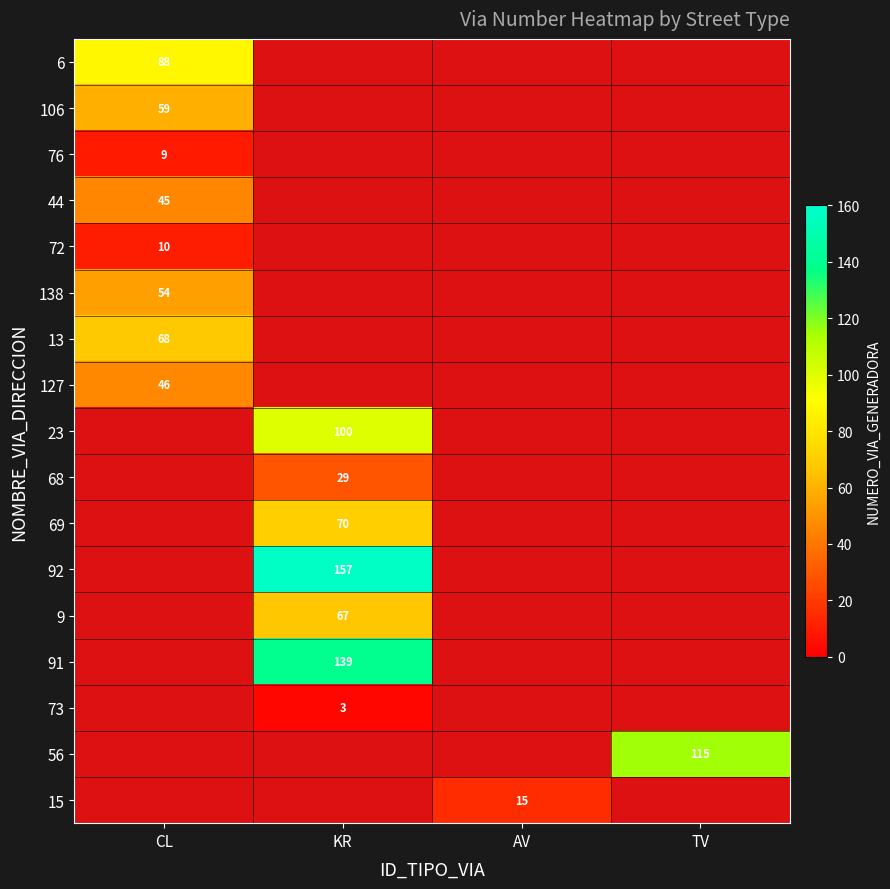

At how many categories does at least one series exceed 135?

1